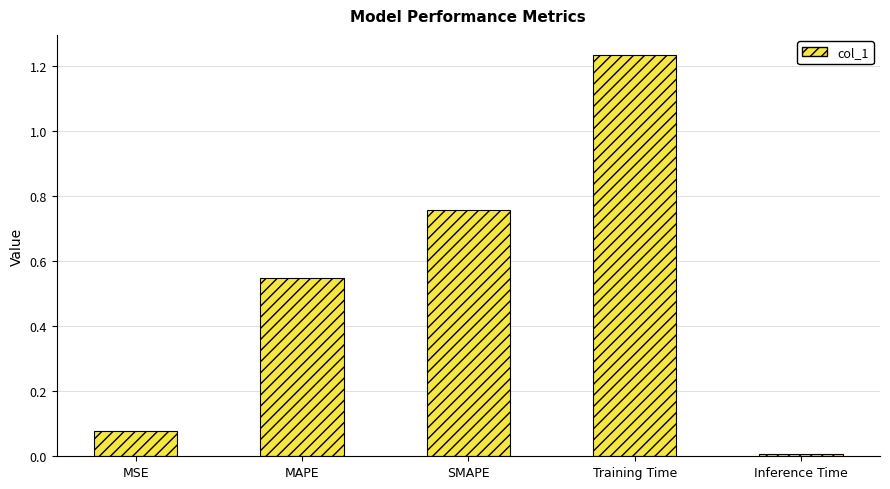

Is it true that the value at Inference Time is 0.0?

True